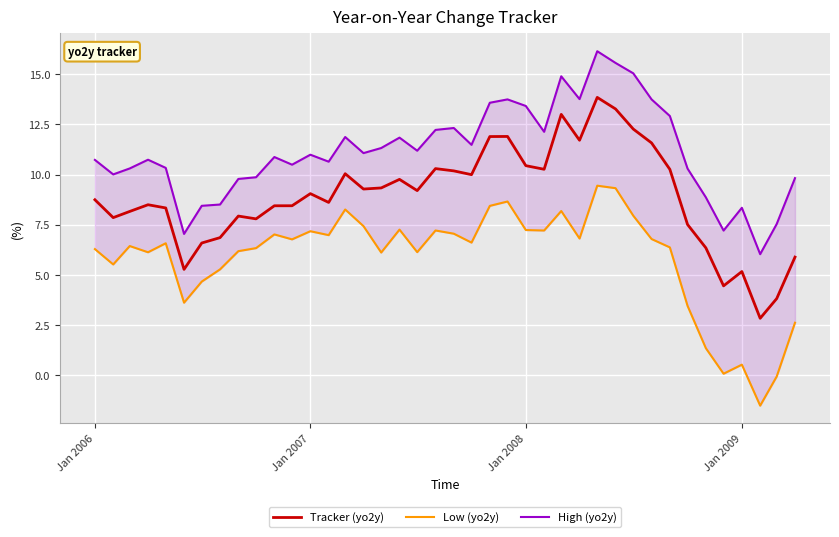

What is the lowest value of the Tracker (yo2y) series?

2.8